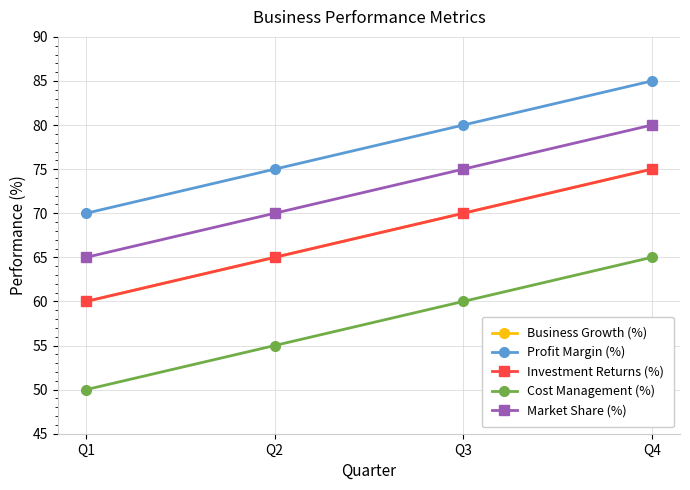

Which has a higher value, Q3 or Q1?

Q3